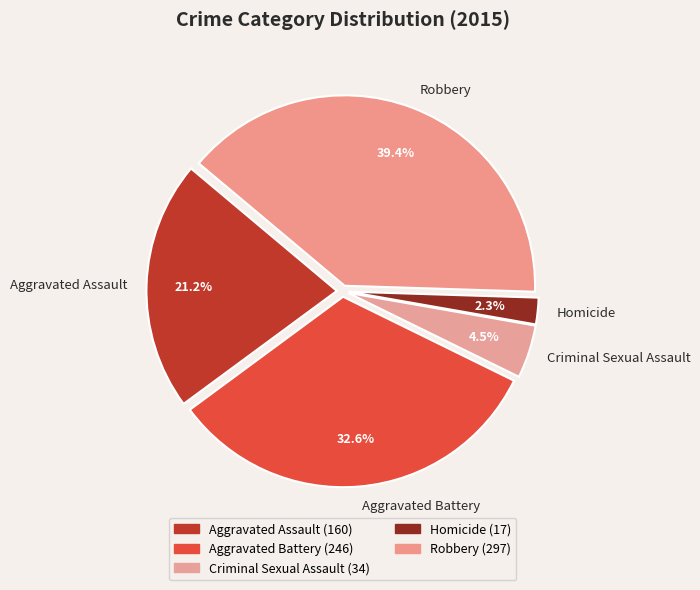

Rank the categories by value from highest to lowest.

Robbery, Aggravated Battery, Aggravated Assault, Criminal Sexual Assault, Homicide